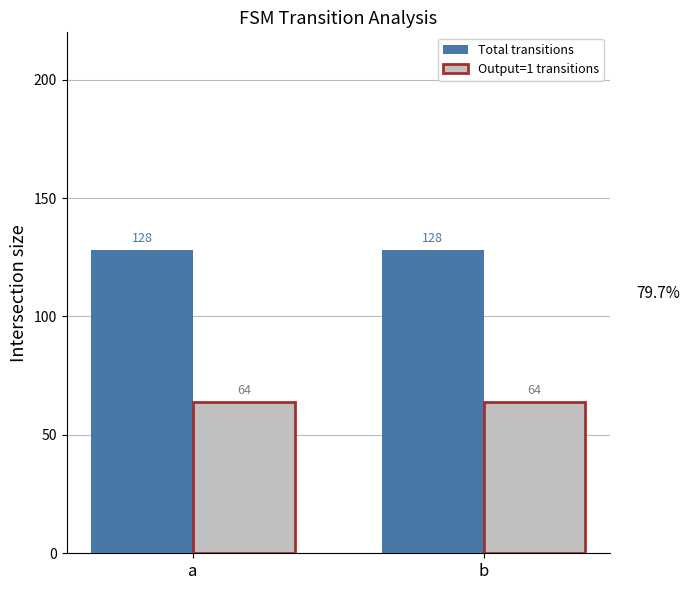

True or false: Output=1 transitions has a value of 94 at a.

False